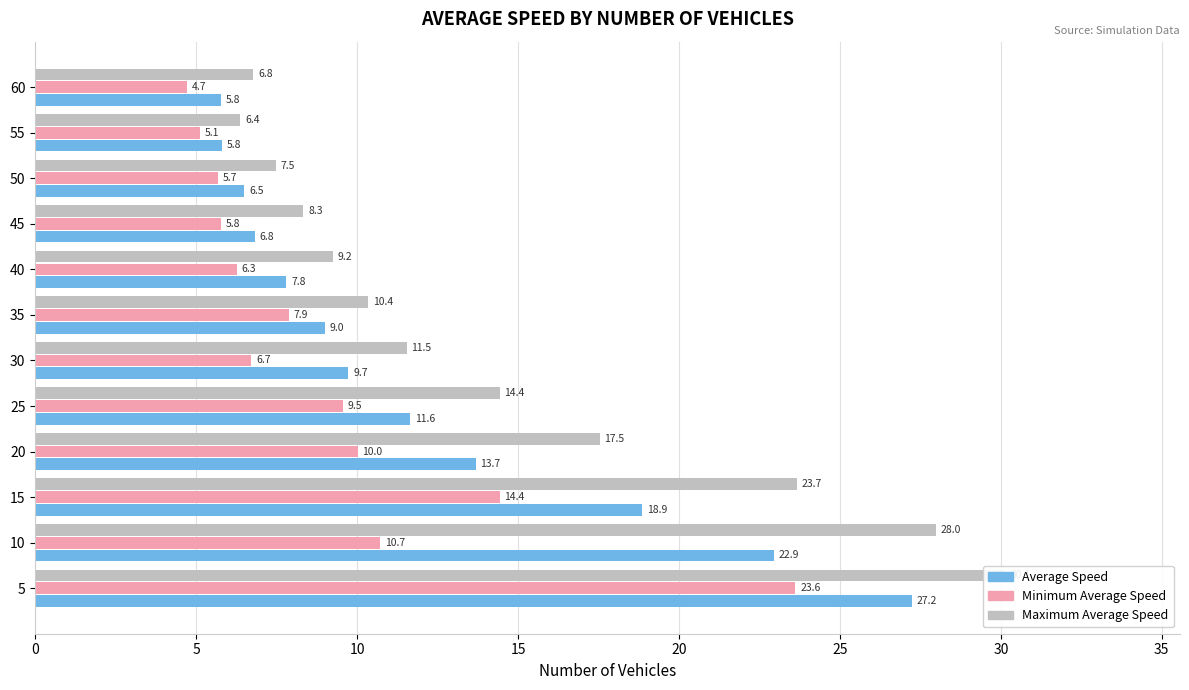

What is the average value of the Maximum Average Speed series?

14.5